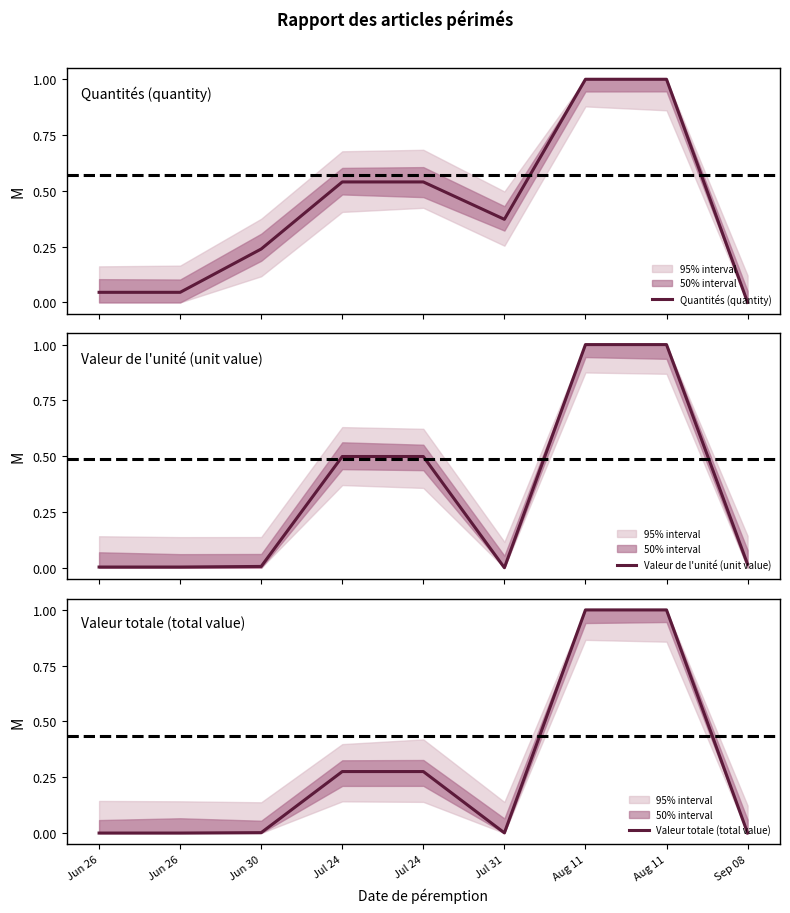

Reading left to right, what are all the values shown in this chart?

Quantités (quantity): Jun 26=0.0	Jun 26=0.0	Jun 30=0.2	Jul 24=0.5	Jul 24=0.5	Jul 31=0.4	Aug 11=1.0	Aug 11=1.0	Sep 08=0.0
Valeur de l'unité (unit value): Jun 26=0.0	Jun 26=0.0	Jun 30=0.0	Jul 24=0.5	Jul 24=0.5	Jul 31=0.0	Aug 11=1.0	Aug 11=1.0	Sep 08=0.0
Valeur totale (total value): Jun 26=0.0	Jun 26=0.0	Jun 30=0.0	Jul 24=0.3	Jul 24=0.3	Jul 31=0.0	Aug 11=1.0	Aug 11=1.0	Sep 08=0.0